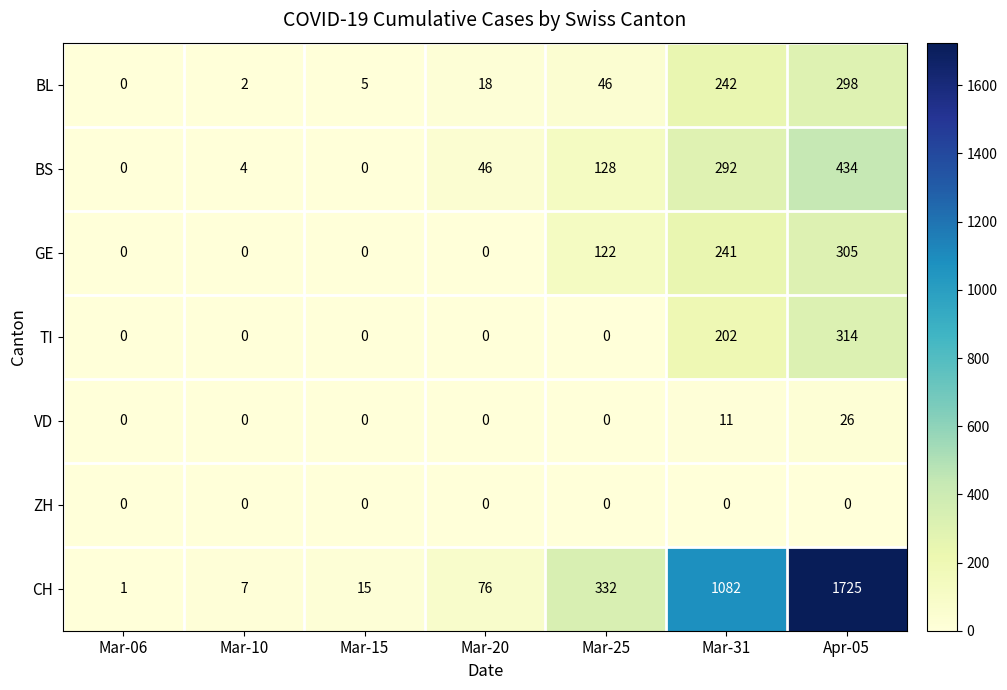

Rank the series by their maximum value, from highest to lowest.

CH, BS, TI, GE, BL, VD, ZH